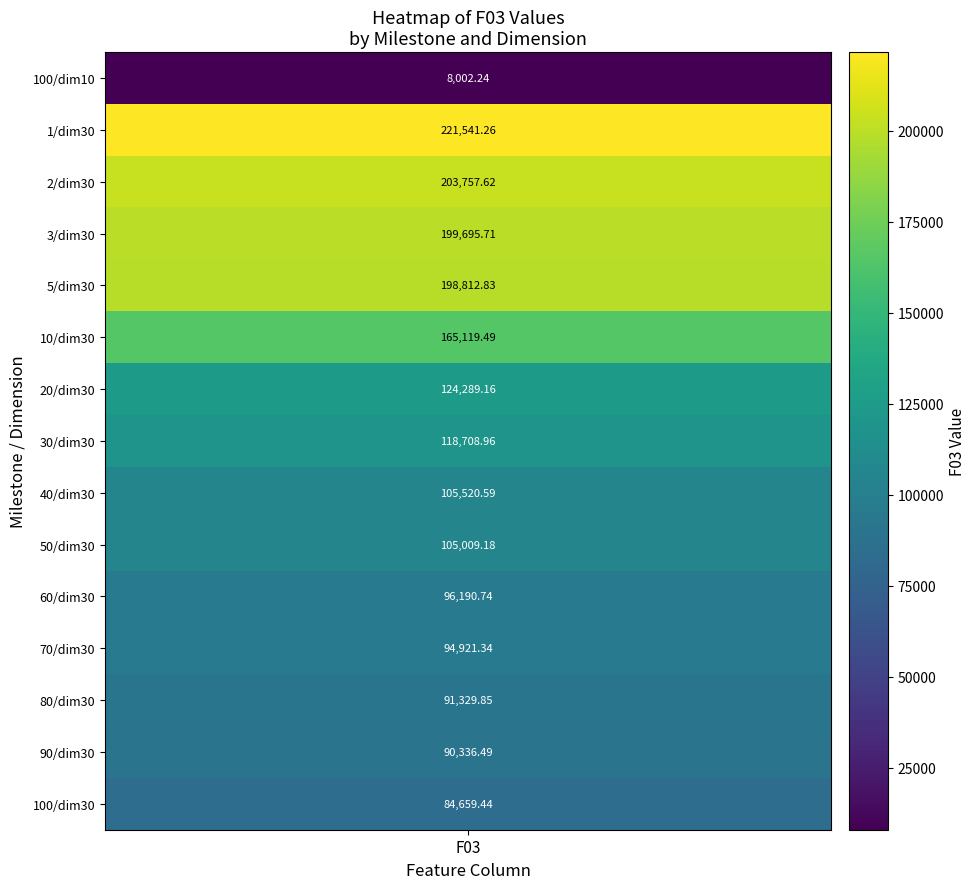

Which category has the highest value across all series?

1_30